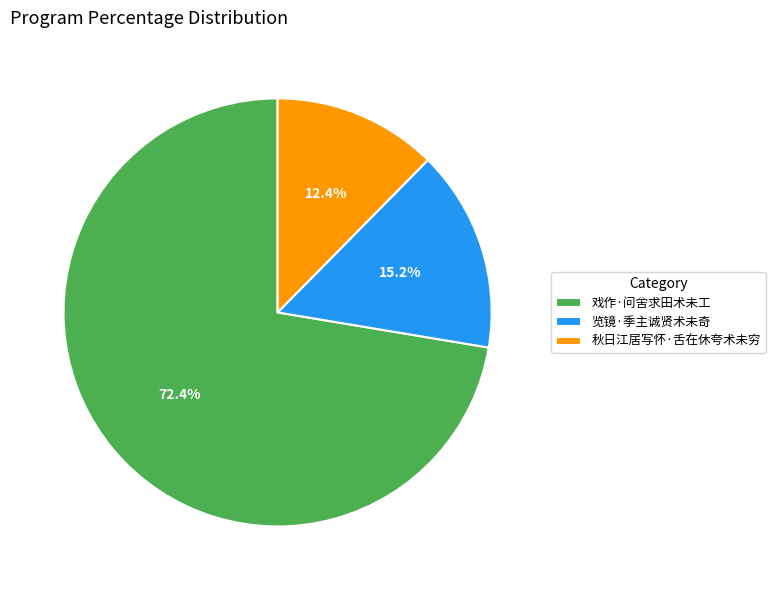

How many segments does this pie chart have?

3